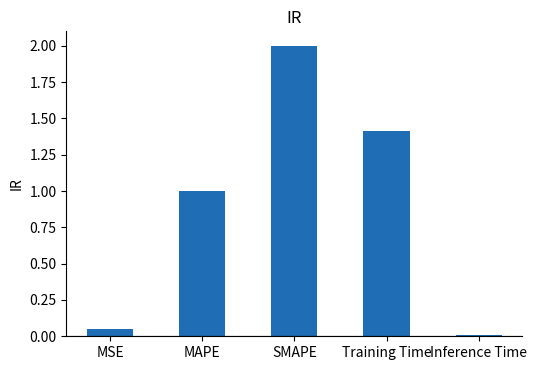

List the labels in order of value, largest first.

SMAPE, Training Time, MAPE, MSE, Inference Time